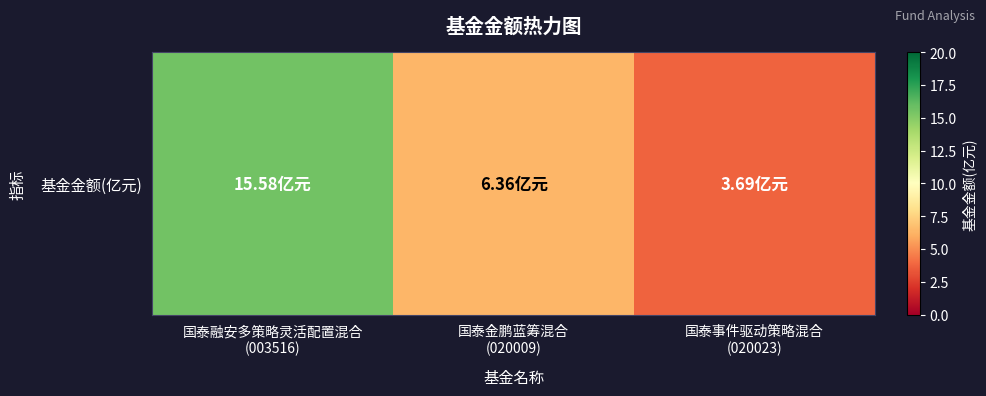

What value does the data have at 国泰事件驱动策略混合
(020023)?

3.7